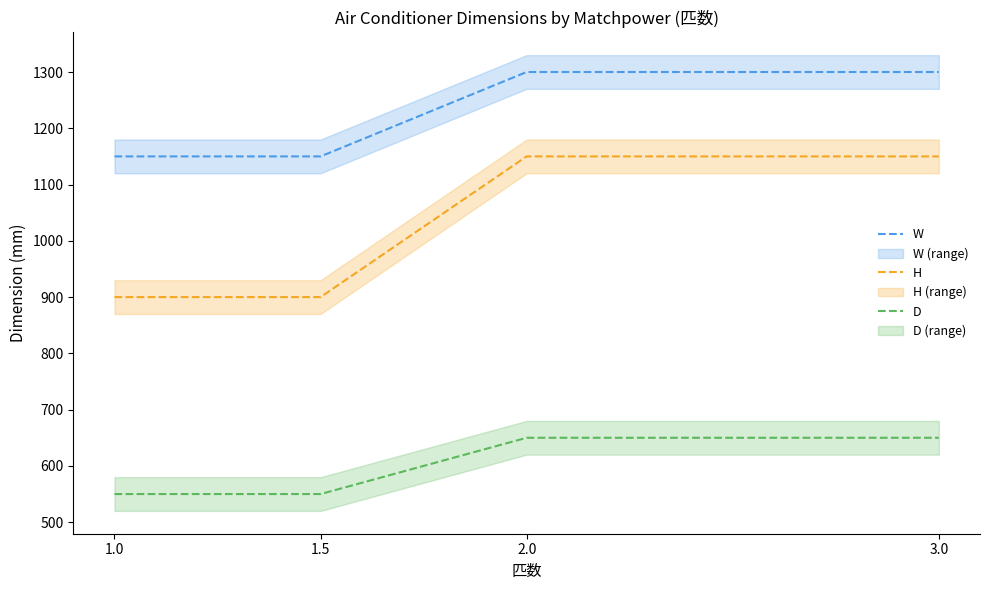

What is the difference between the highest and lowest values at 1.5?

600